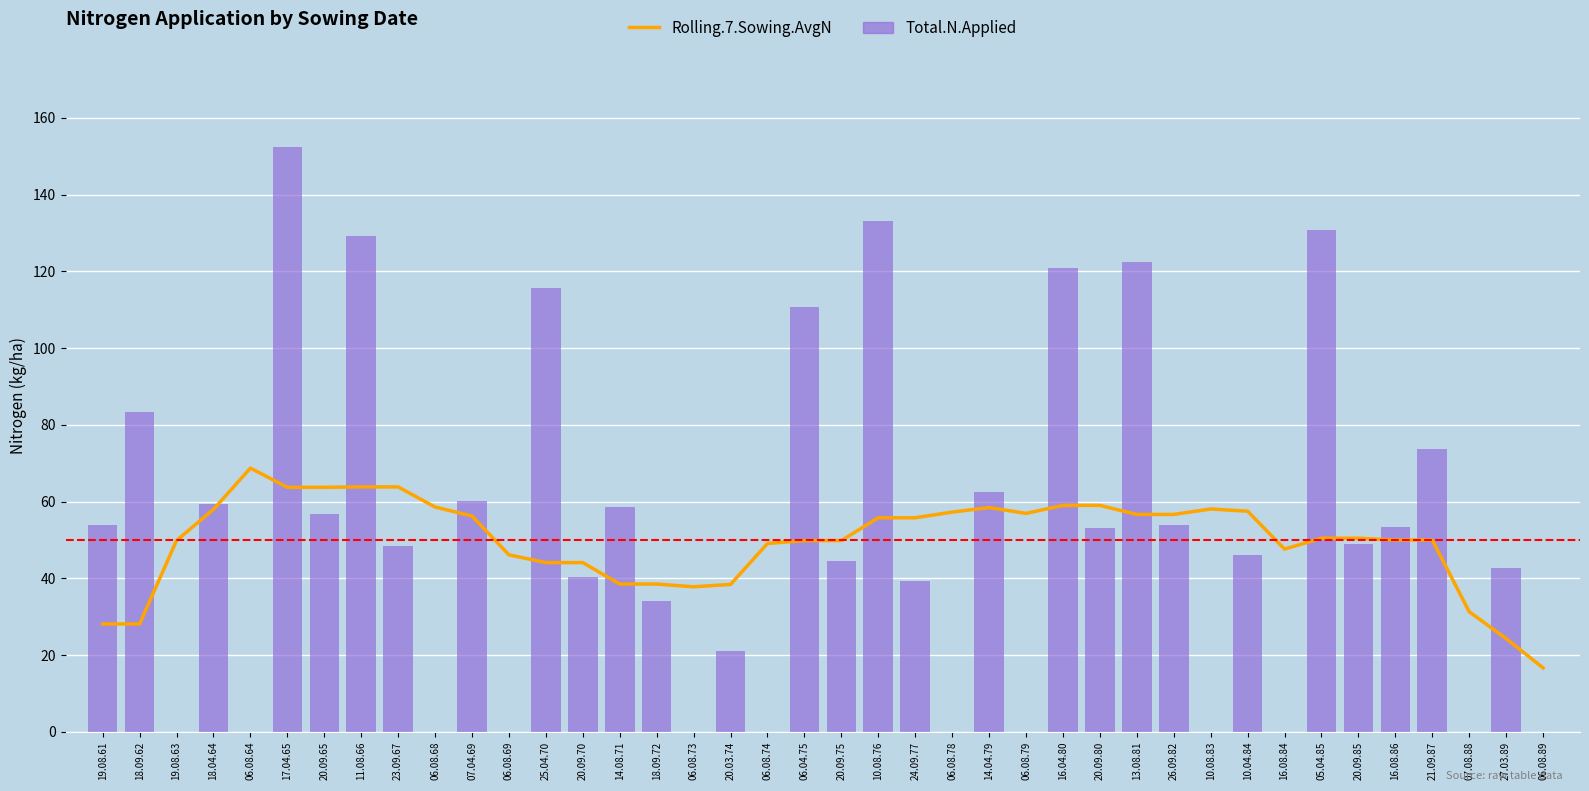

At which label does Rolling.7.Sowing.AvgN first exceed 50?

18.04.64